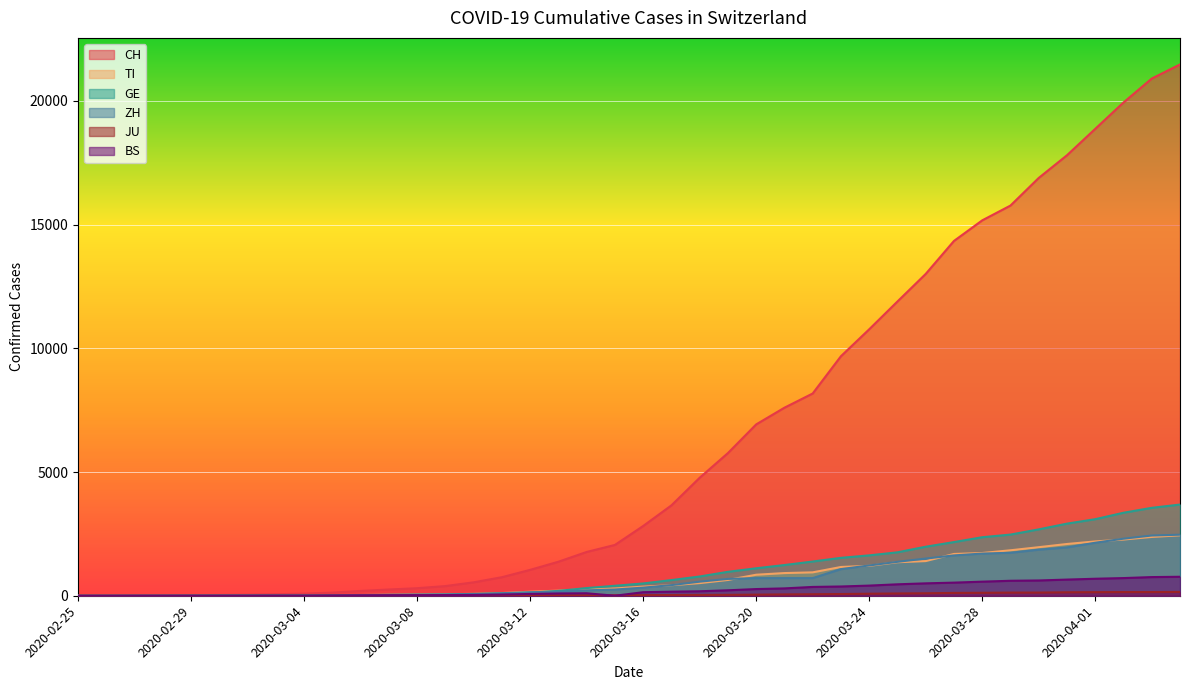

What is the value of the JU point at the 32nd from the left?

114